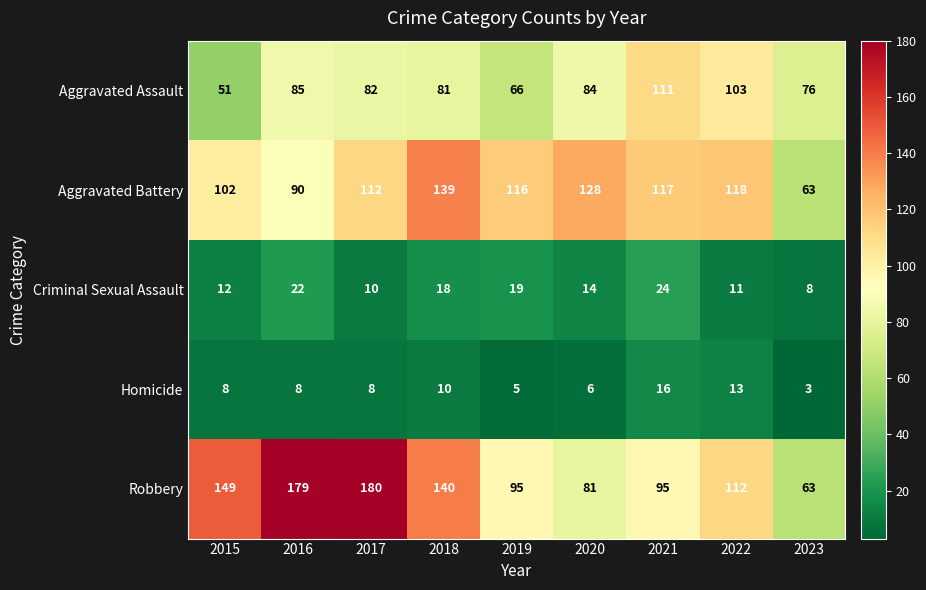

True or false: Homicide has a value of 22 at 2022.

False